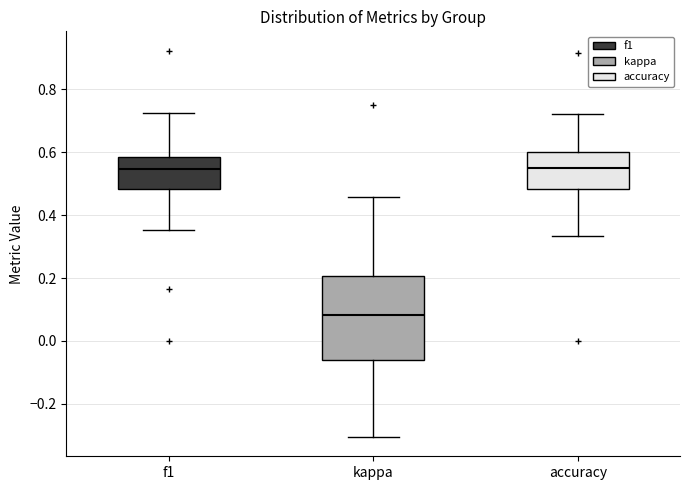

Reading left to right, read every box against the y-axis: the position of its median line, the range the box covers, and the ends of its whiskers. The values are not printed on the chart, so give them approximately, as read against the axis.

f1: median 0.54, box 0.48 to 0.58, whiskers 0.36 to 0.72
kappa: median 0.08, box -0.06 to 0.20, whiskers -0.30 to 0.46
accuracy: median 0.56, box 0.48 to 0.60, whiskers 0.34 to 0.72